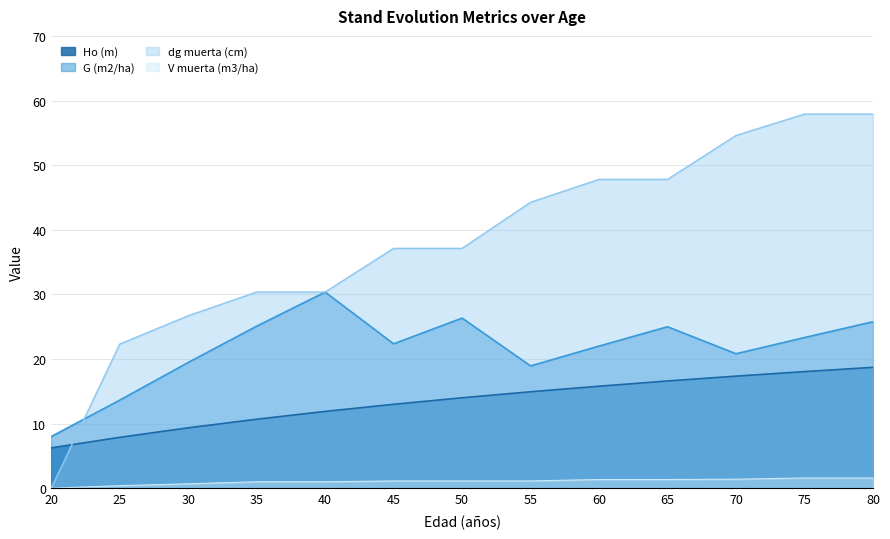

Is it true that dg muerta (cm) equals 84.8 at 65?

False